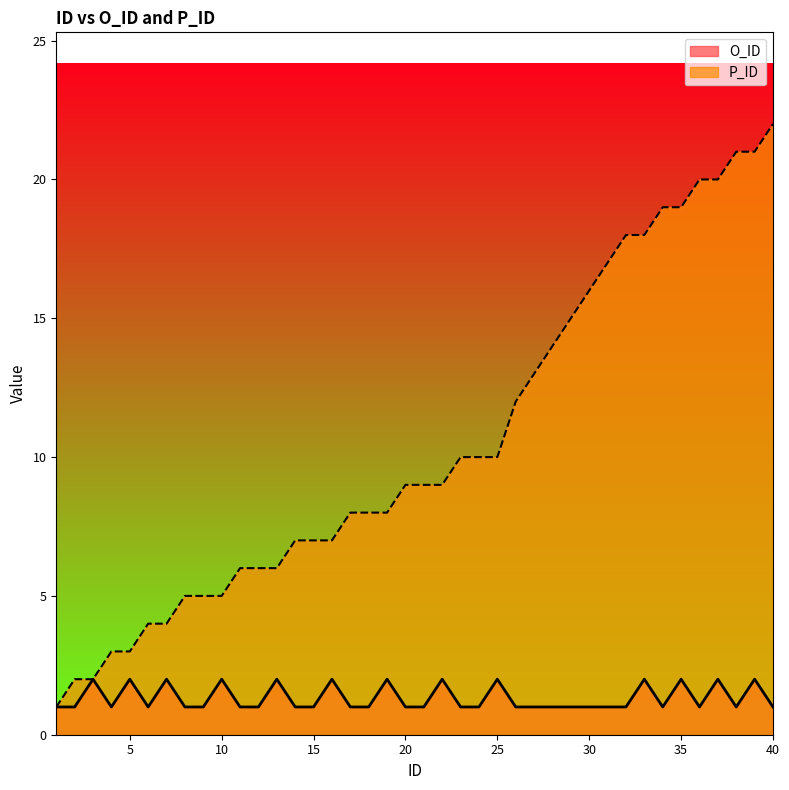

What value does the P_ID series have at 33?

18